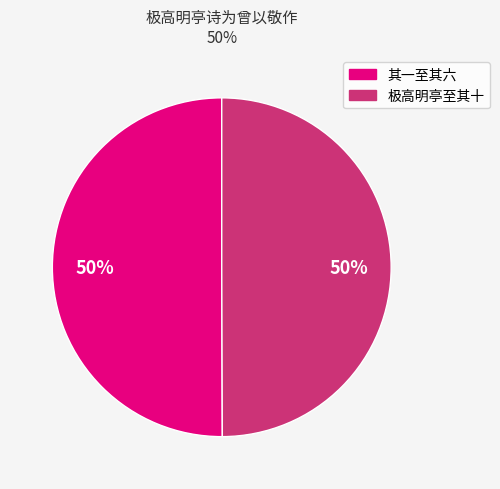

To the nearest percent, what is the average slice percentage?

50%